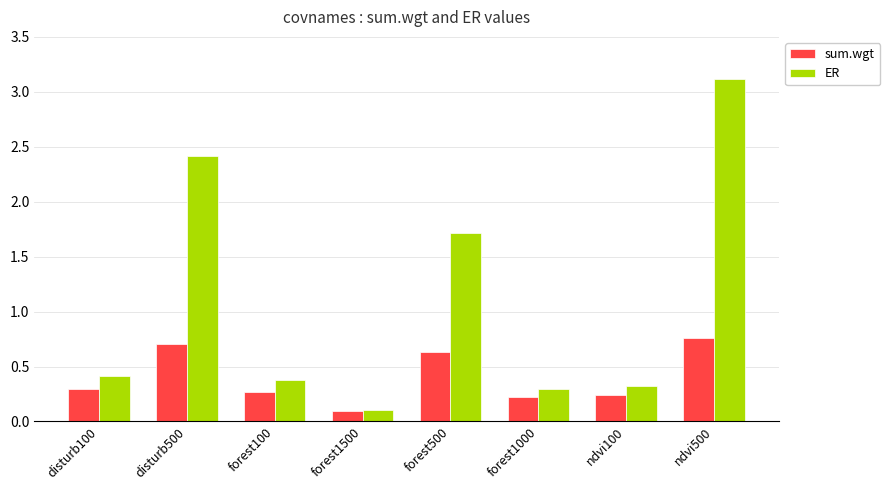

Rank the series by their average value, from highest to lowest.

ER, sum.wgt